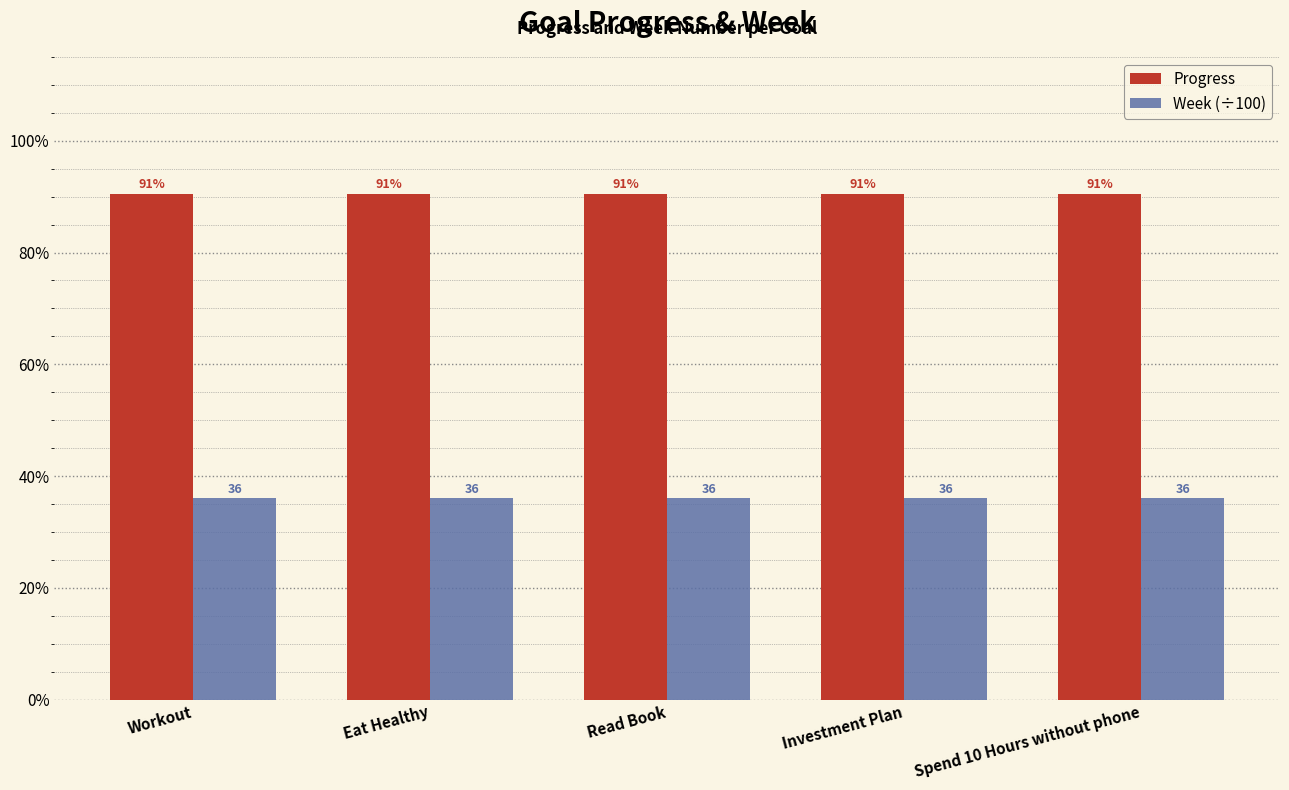

Are the bars grouped side by side (vs. stacked)?

Yes